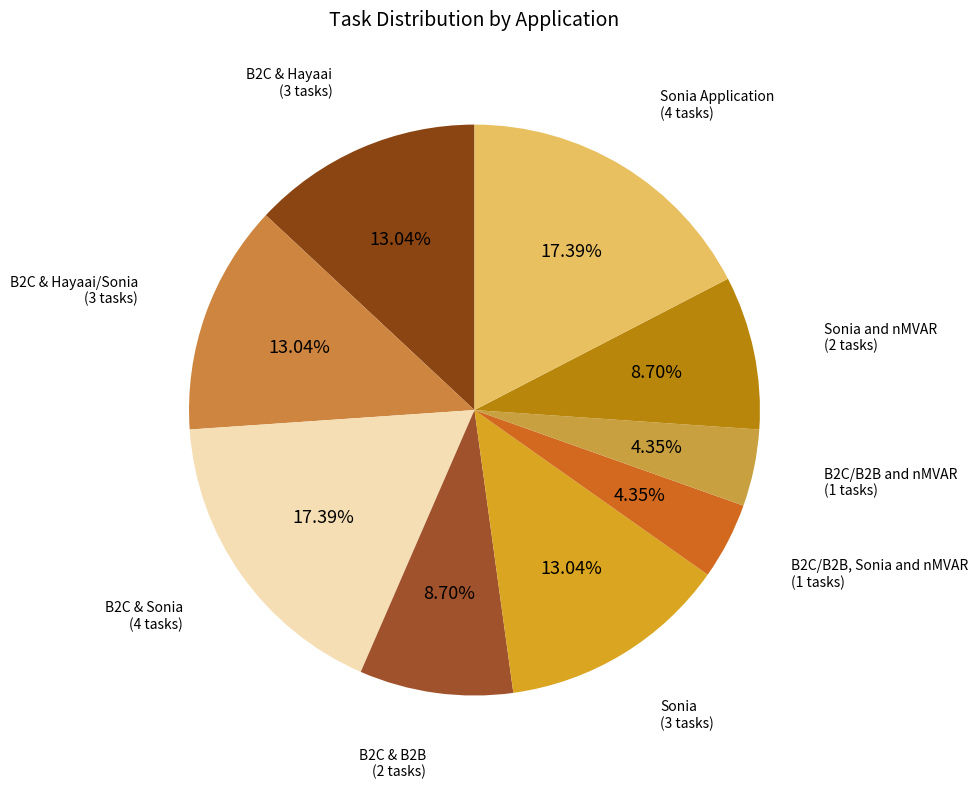

Count the number of slices in the pie.

9